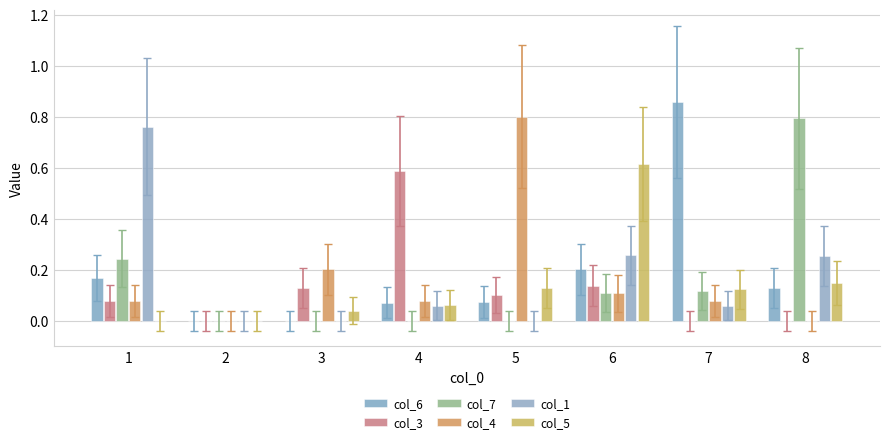

How many groups of bars are there?

8